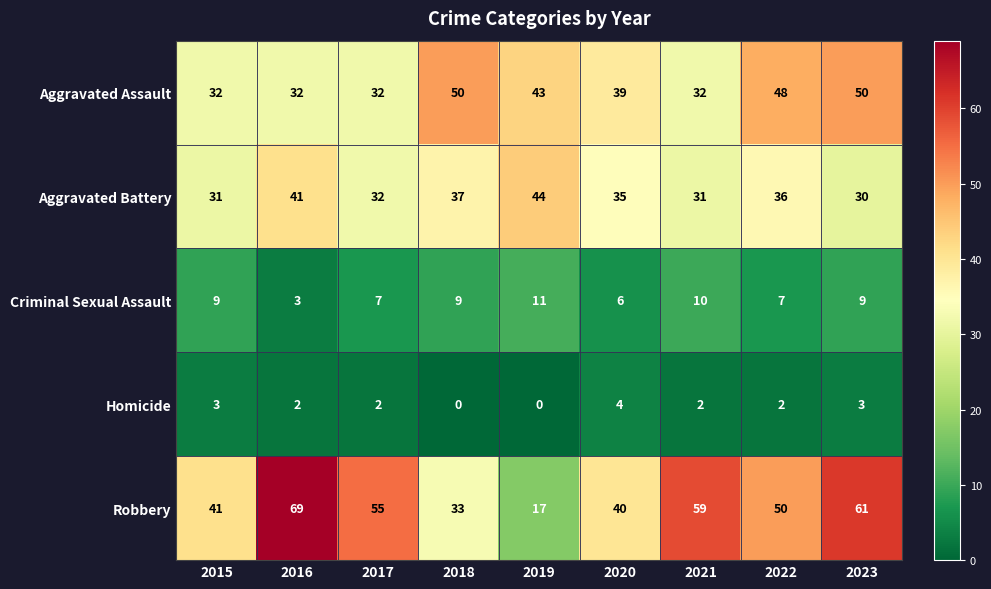

Rank the series at 2019 from lowest to highest value.

Homicide, Criminal Sexual Assault, Robbery, Aggravated Assault, Aggravated Battery